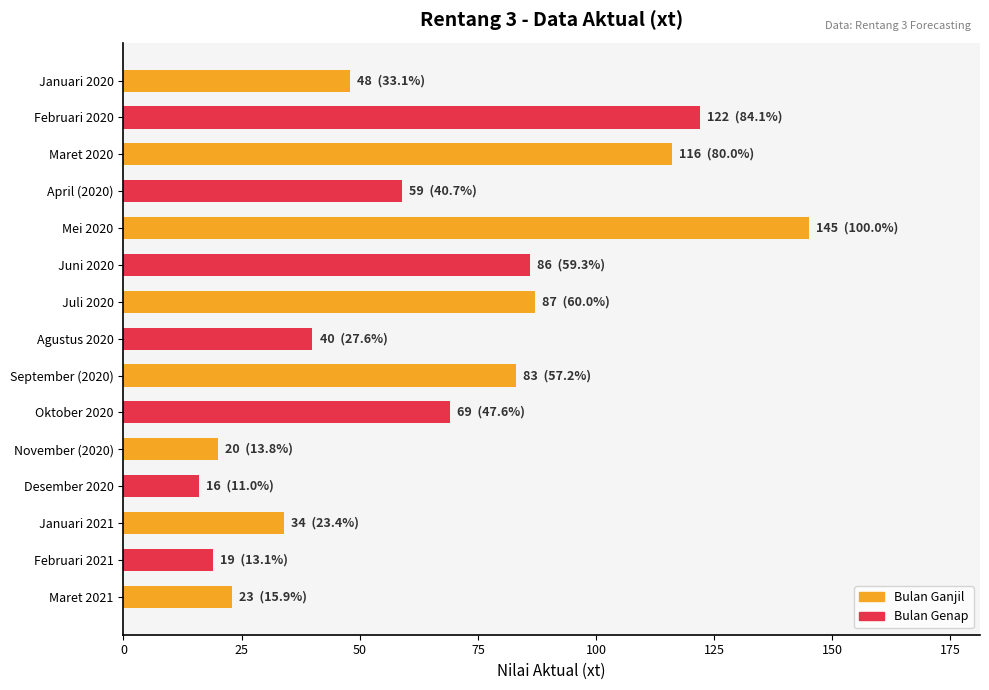

Reading top to bottom, what are all the values shown in this chart?

48	122	116	59	145	86	87	40	83	69	20	16	34	19	23